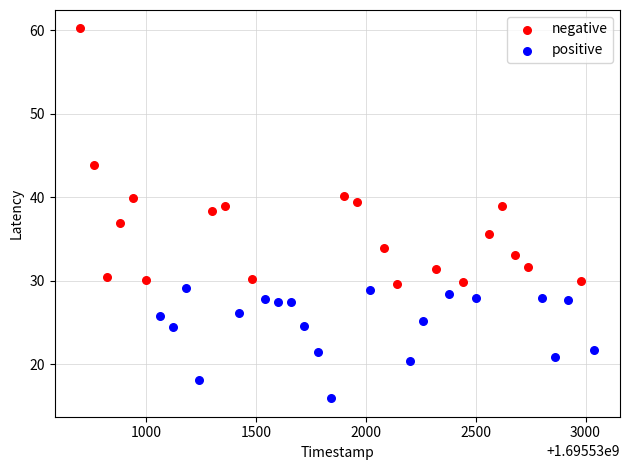

What are all the series names shown in the legend?

negative, positive